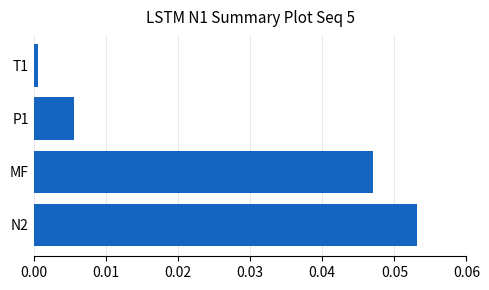

Rank the categories by value from highest to lowest.

N2, MF, P1, T1